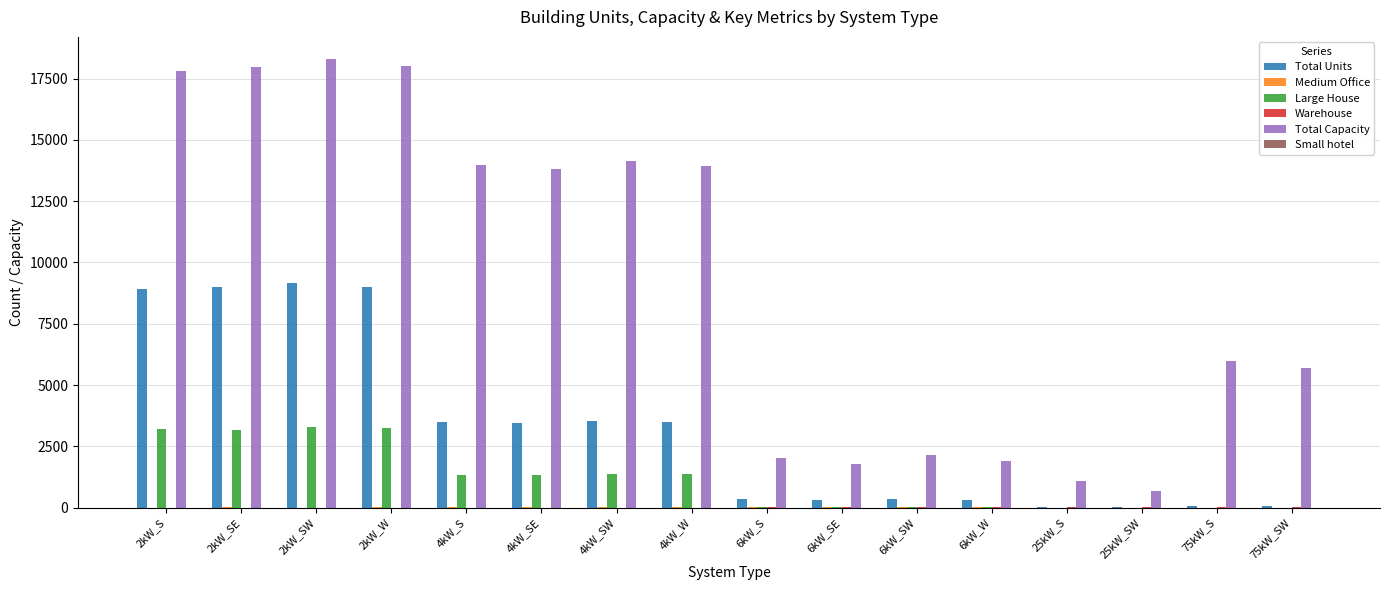

The value of Total Capacity at 2kW_S is 6025. True or false?

False